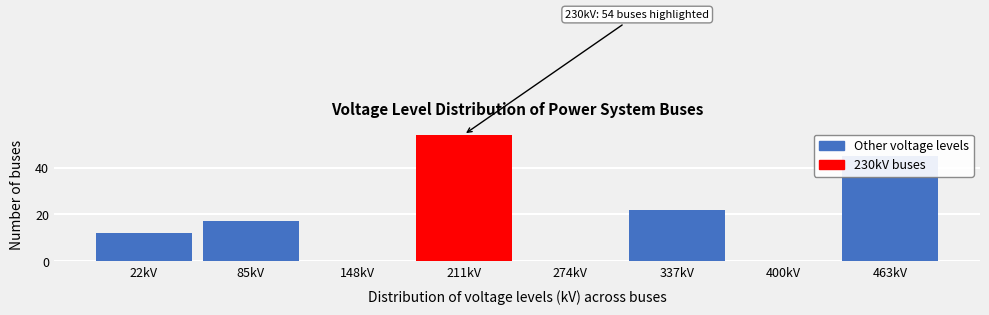

Where is the data nearest to the value 27?

337kV